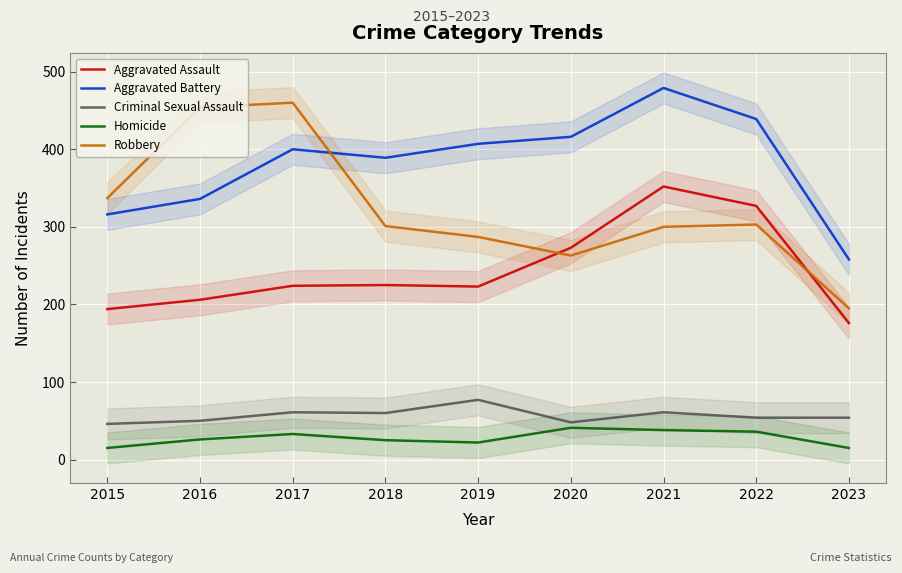

Which series has the largest total across all categories?

Aggravated Battery